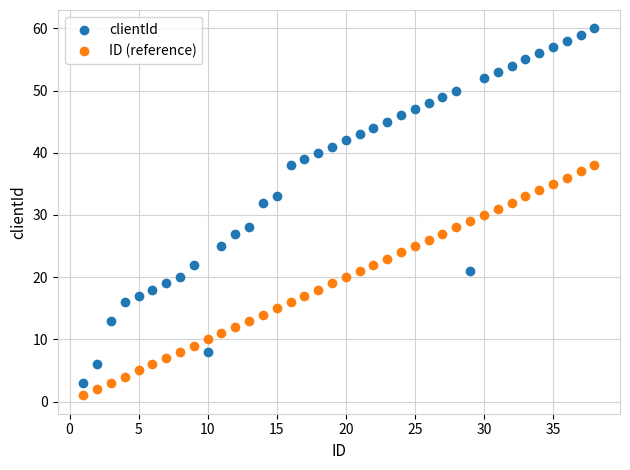

Across all data points, what is the range of X values (max minus min)?

37